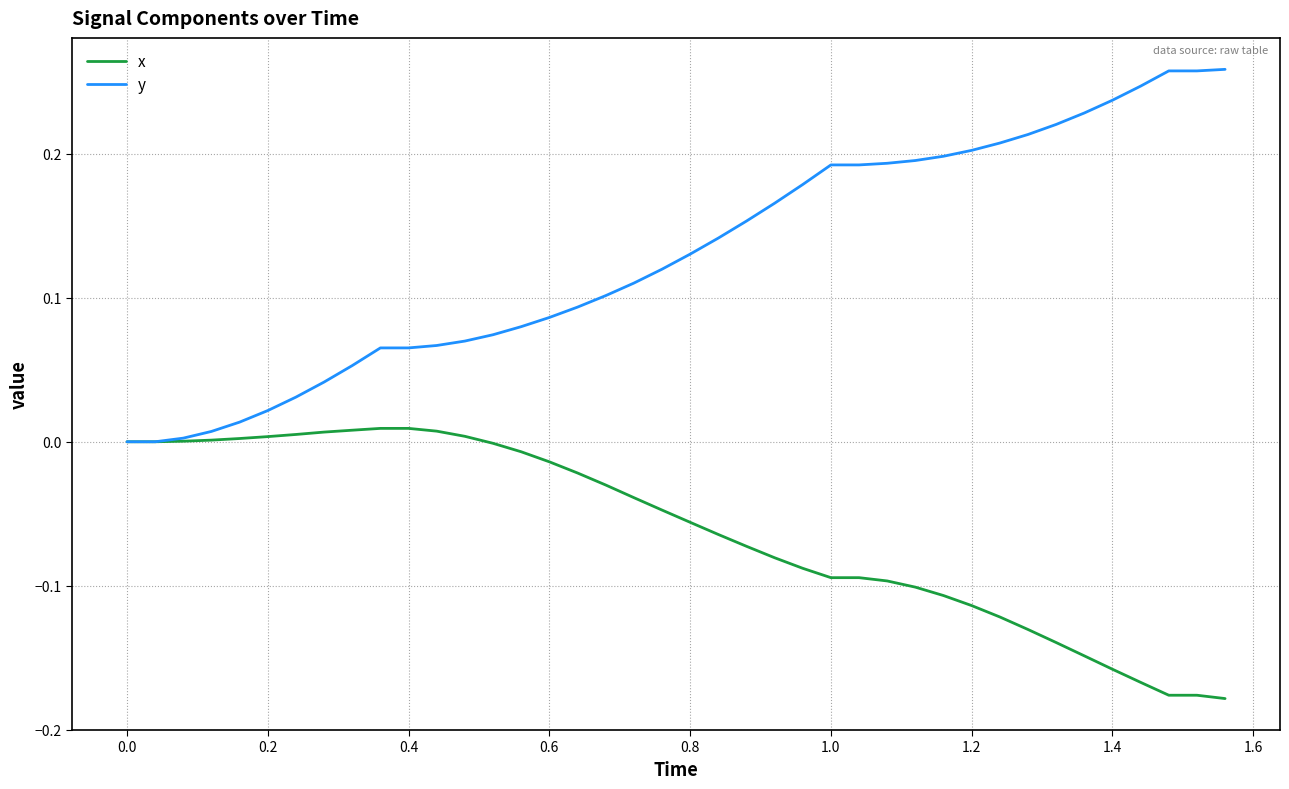

Which series has the widest spread of values?

y